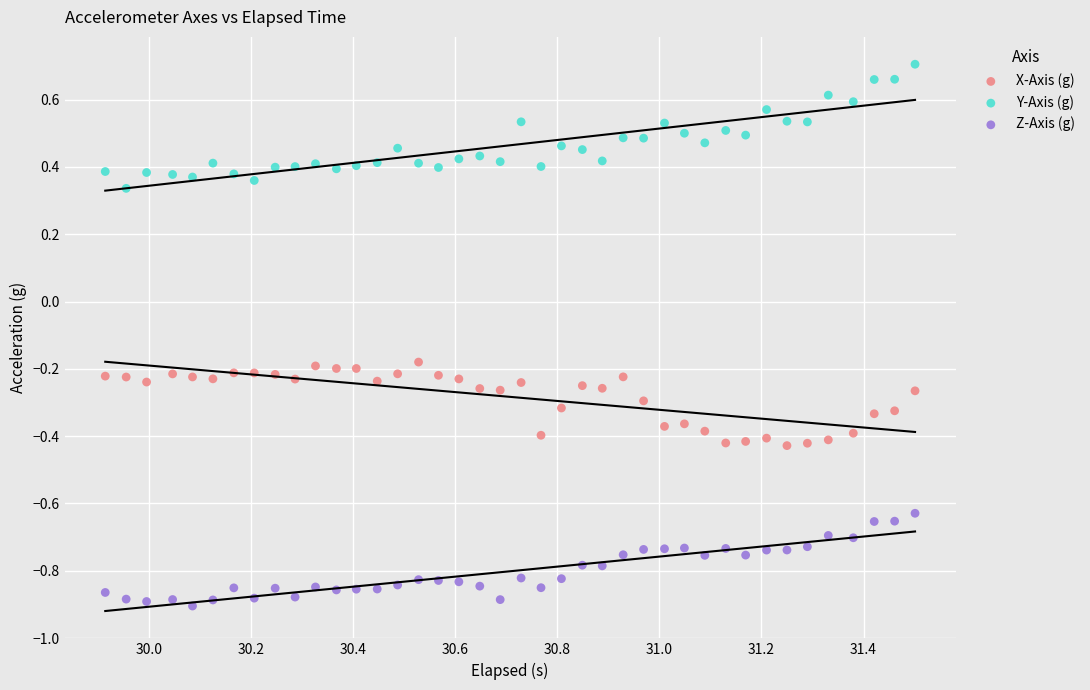

Which series contains the highest Y value?

Y-Axis (g)